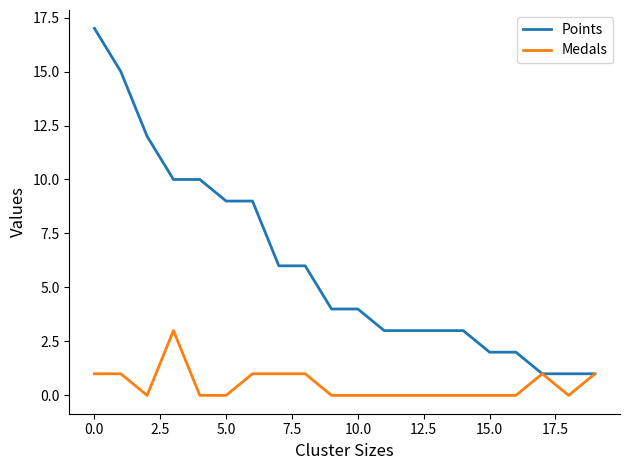

Which series has the largest total across all categories?

Points